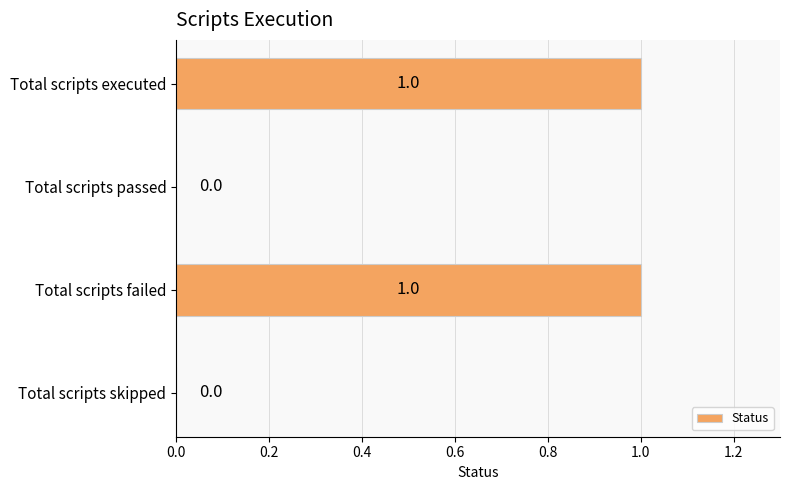

Reading bottom to top, extract all data points from this chart.

Total scripts skipped=0	Total scripts failed=1	Total scripts passed=0	Total scripts executed=1